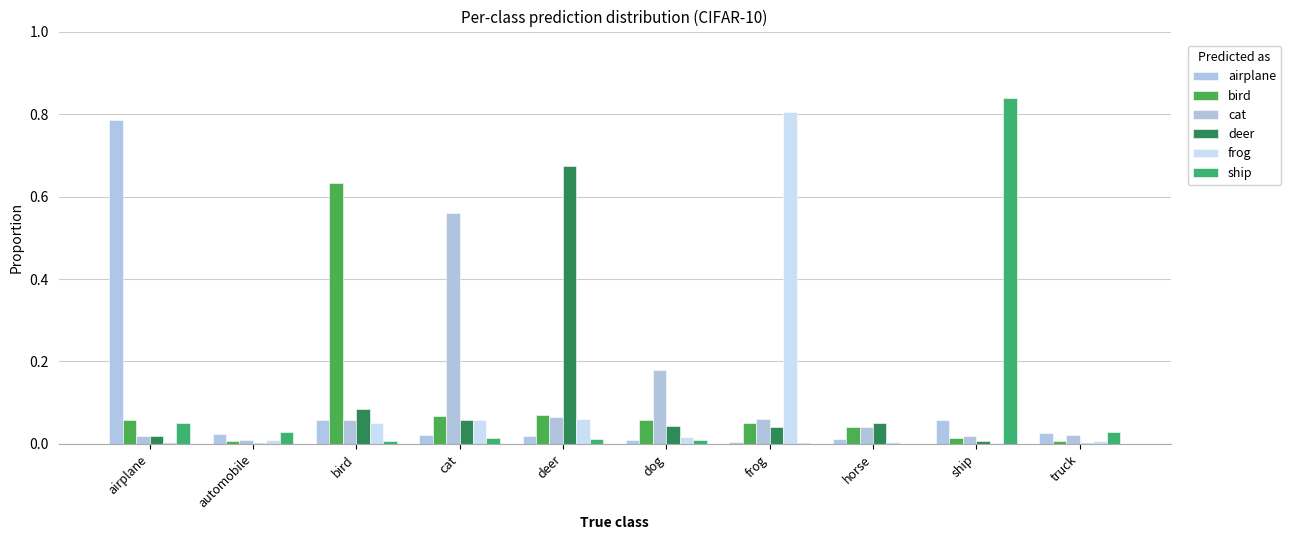

Rank the series at automobile from lowest to highest value.

deer, bird, cat, frog, airplane, ship